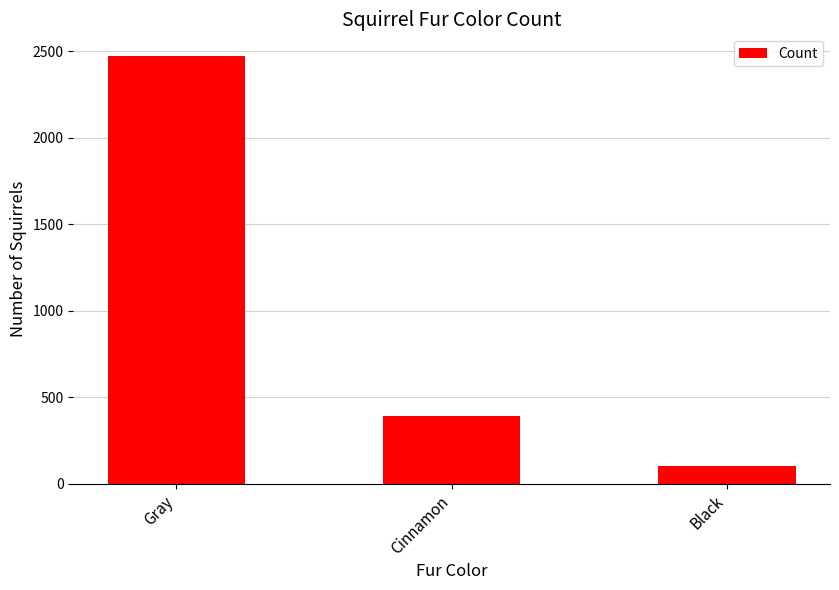

Rank the categories by value from highest to lowest.

Gray, Cinnamon, Black